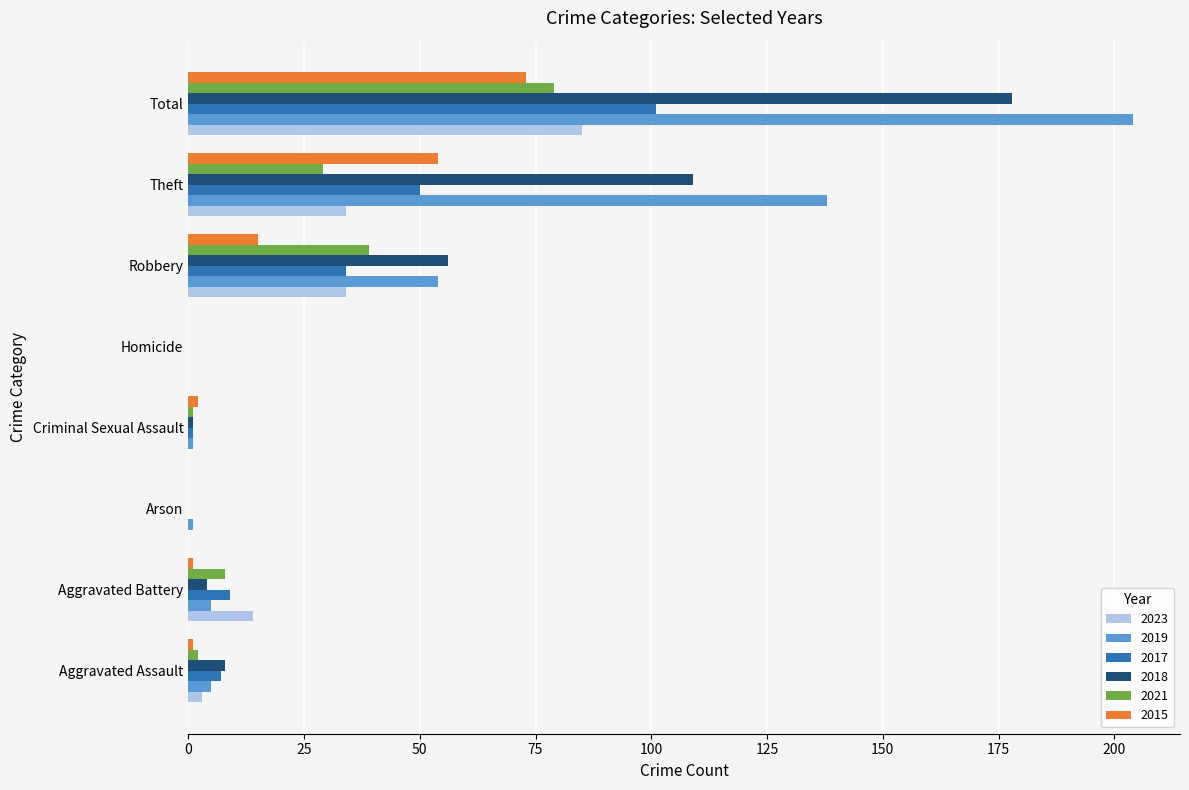

Is the value of 2019 at Total greater than the value of 2021 at Total?

Yes